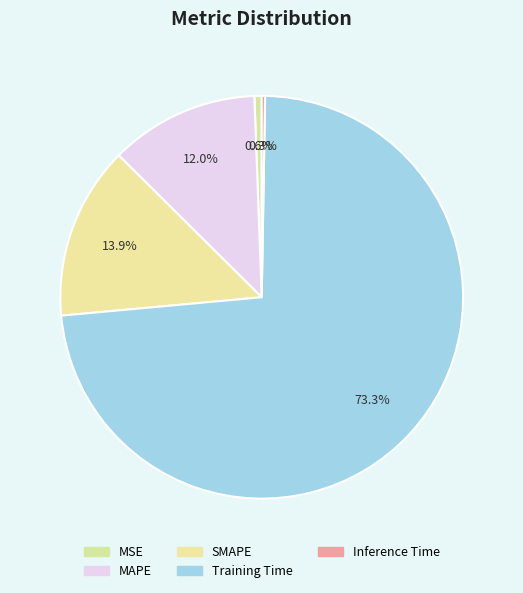

Is MAPE the majority of the pie?

No